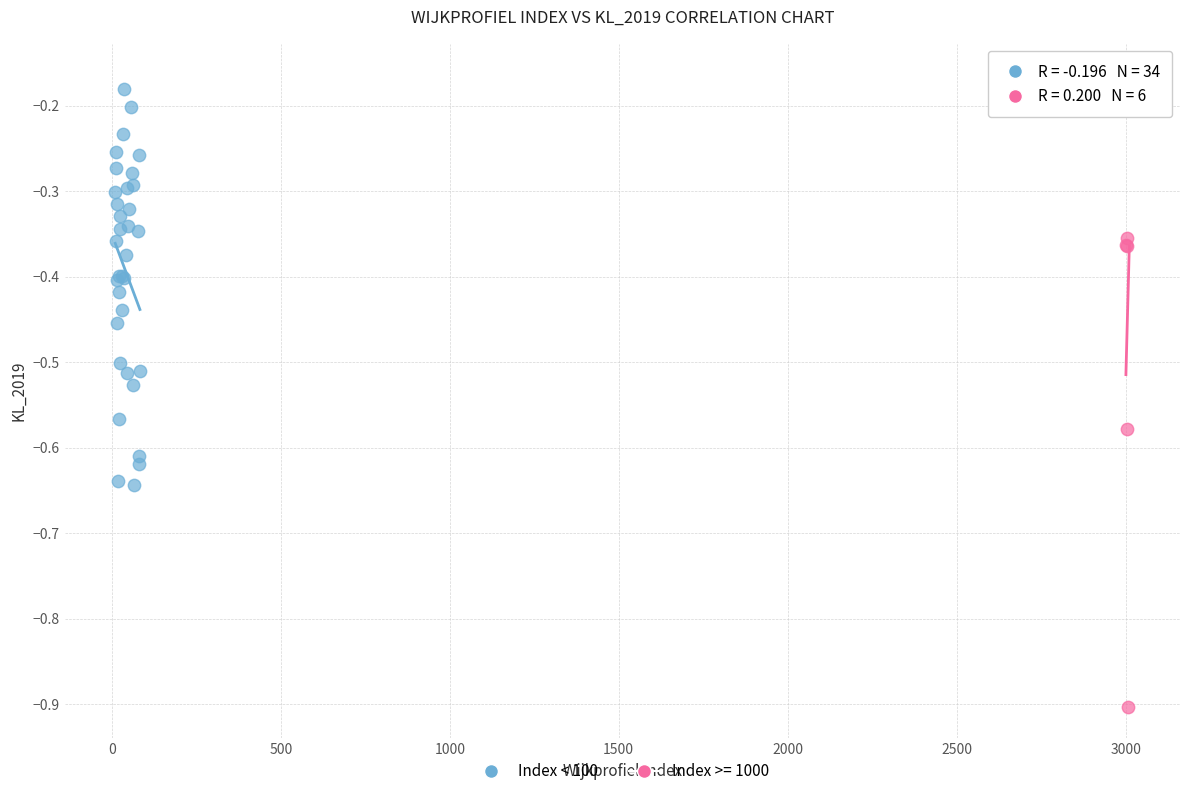

Which series reaches the minimum Y coordinate?

Index >= 1000